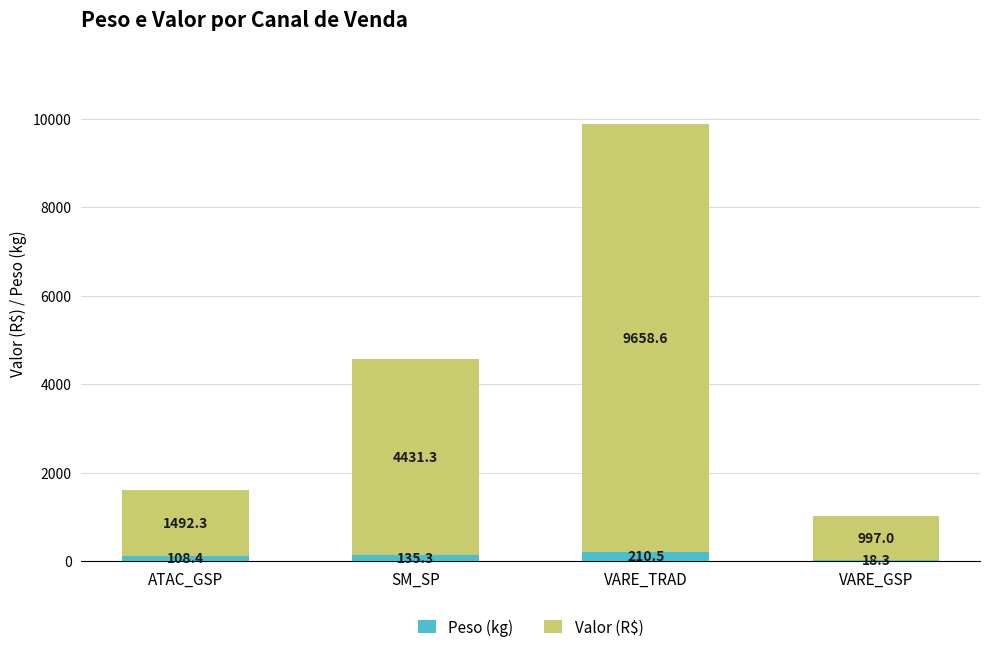

What is the approximate value of Peso (kg) at ATAC_GSP?

108.4